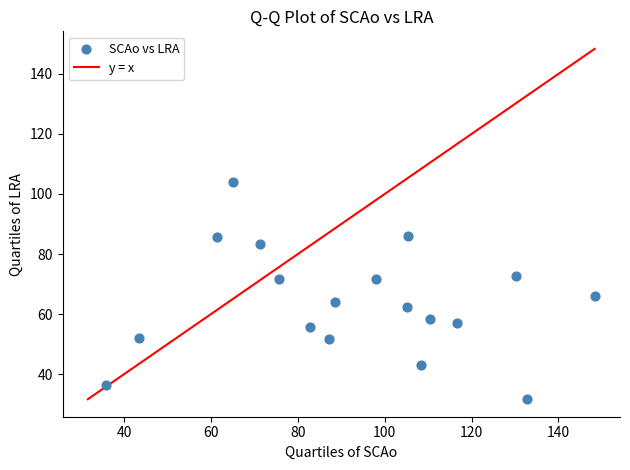

What is the range of X values (max minus min)?

112.6